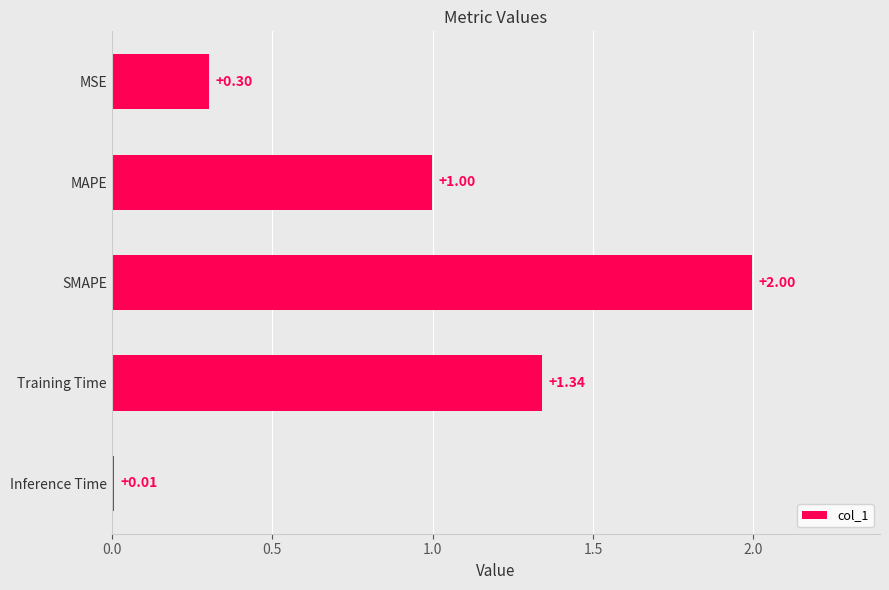

Which category has the lowest value across all series?

Inference Time